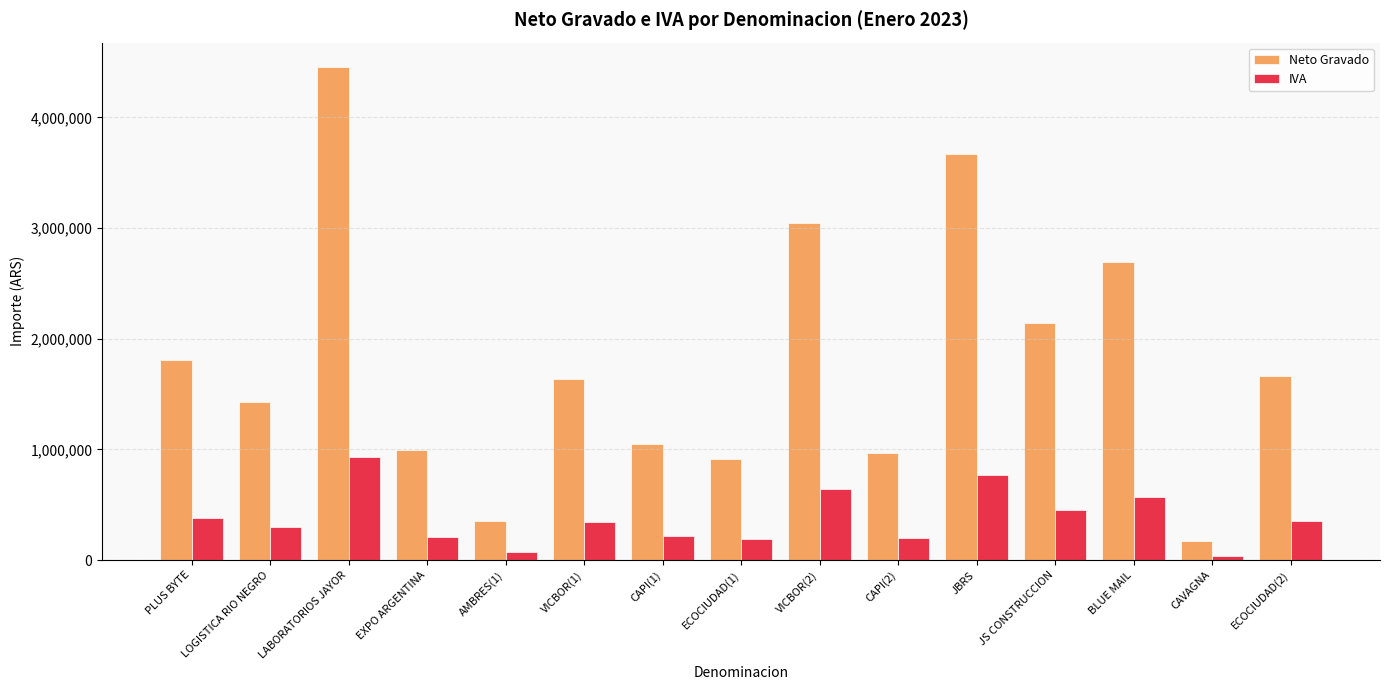

Which series has the largest total across all categories?

Neto Gravado